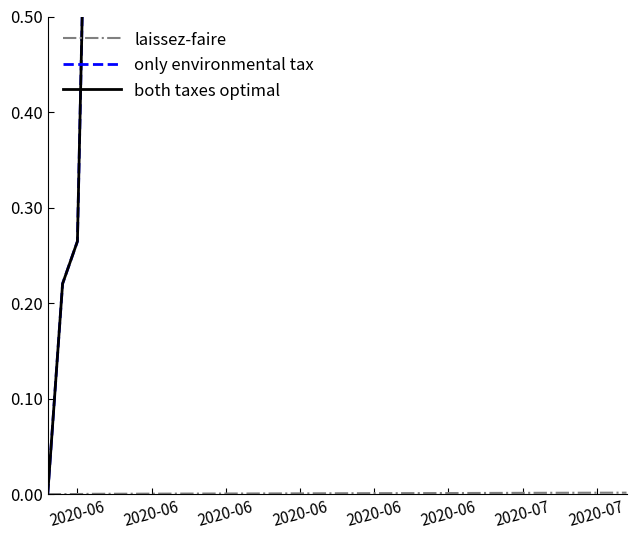

How many values in both taxes optimal are above zero?

9